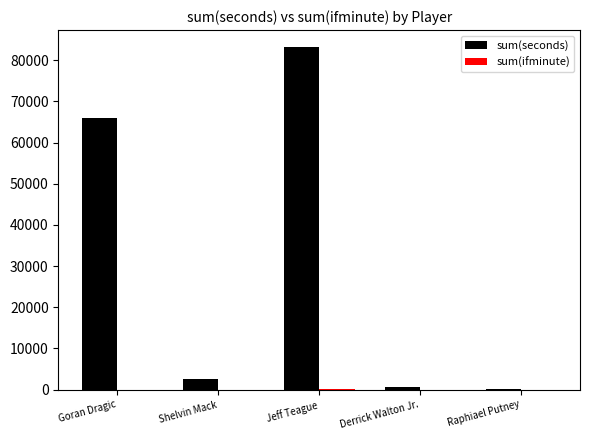

At which label is sum(seconds) closest to 41717?

Goran Dragic